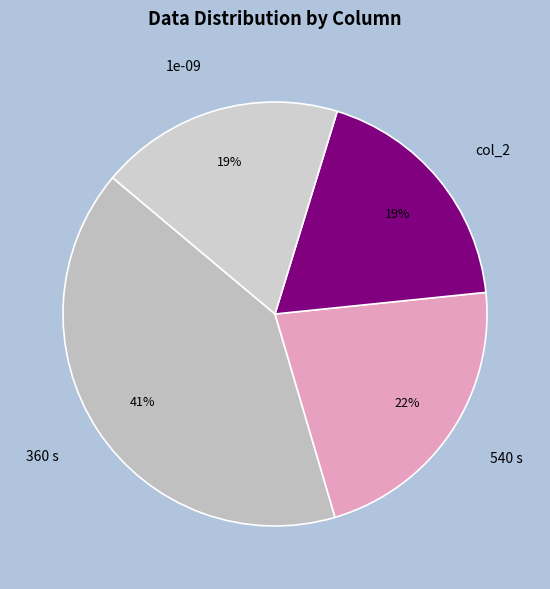

Is there a majority slice in this chart?

No